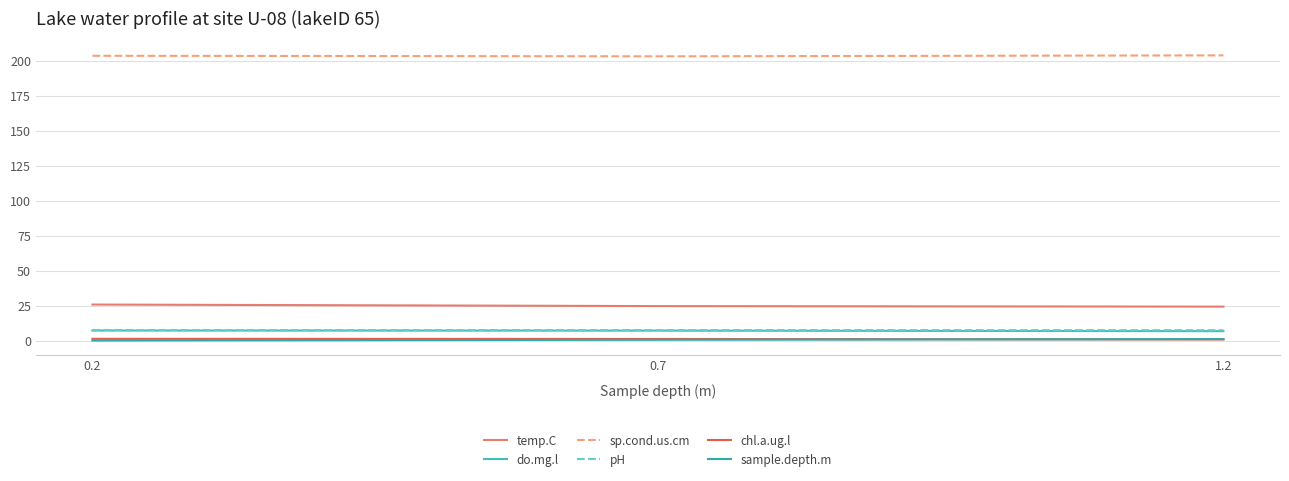

Count the do.mg.l values in the range 6 to 7.

1